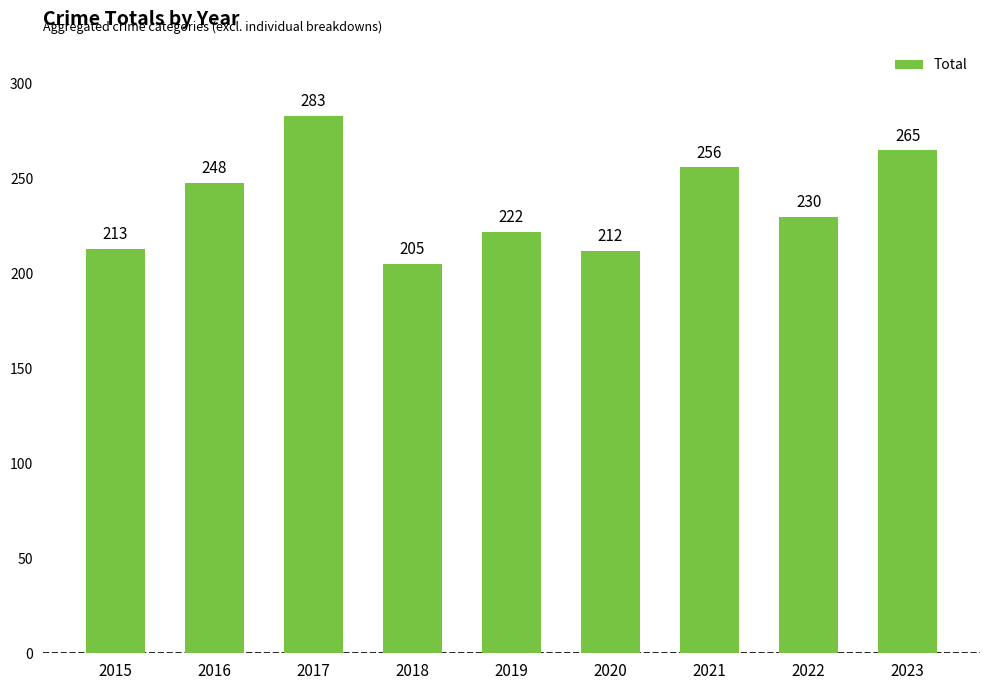

Does the chart contain any negative values?

No